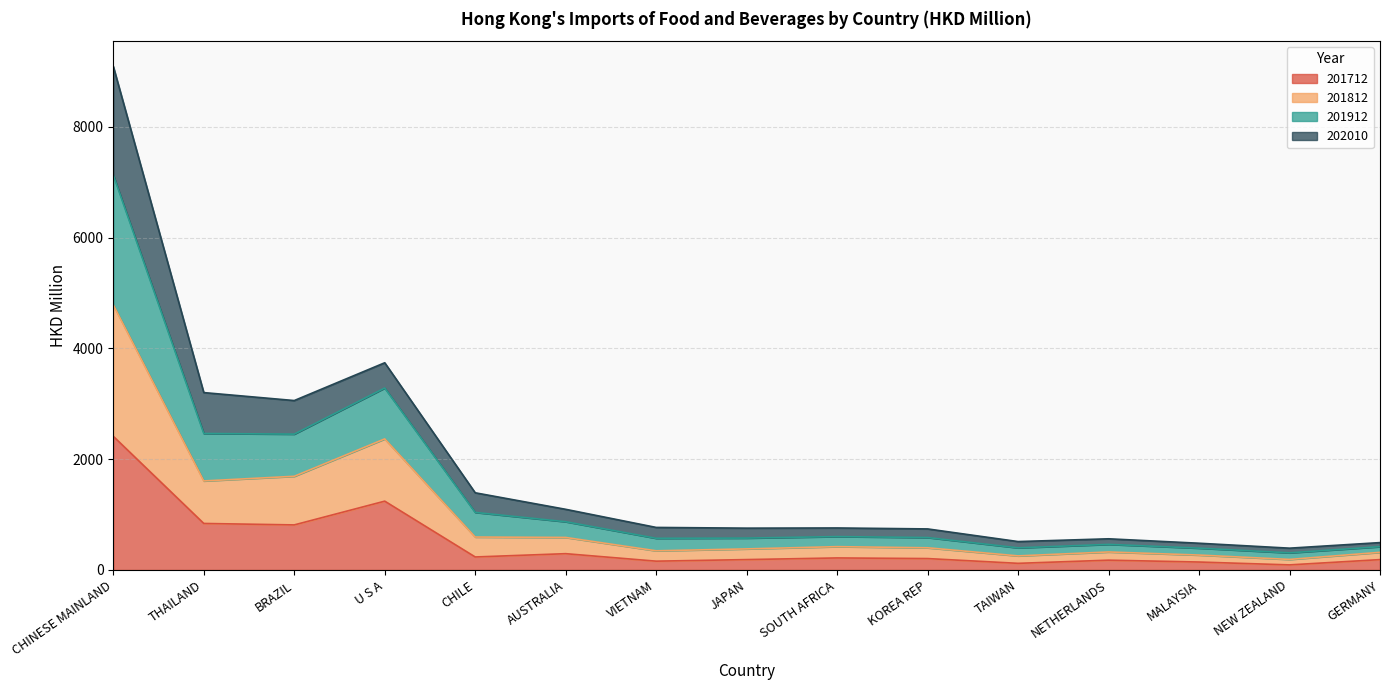

What is the label of the 2nd point from the right?

NEW ZEALAND